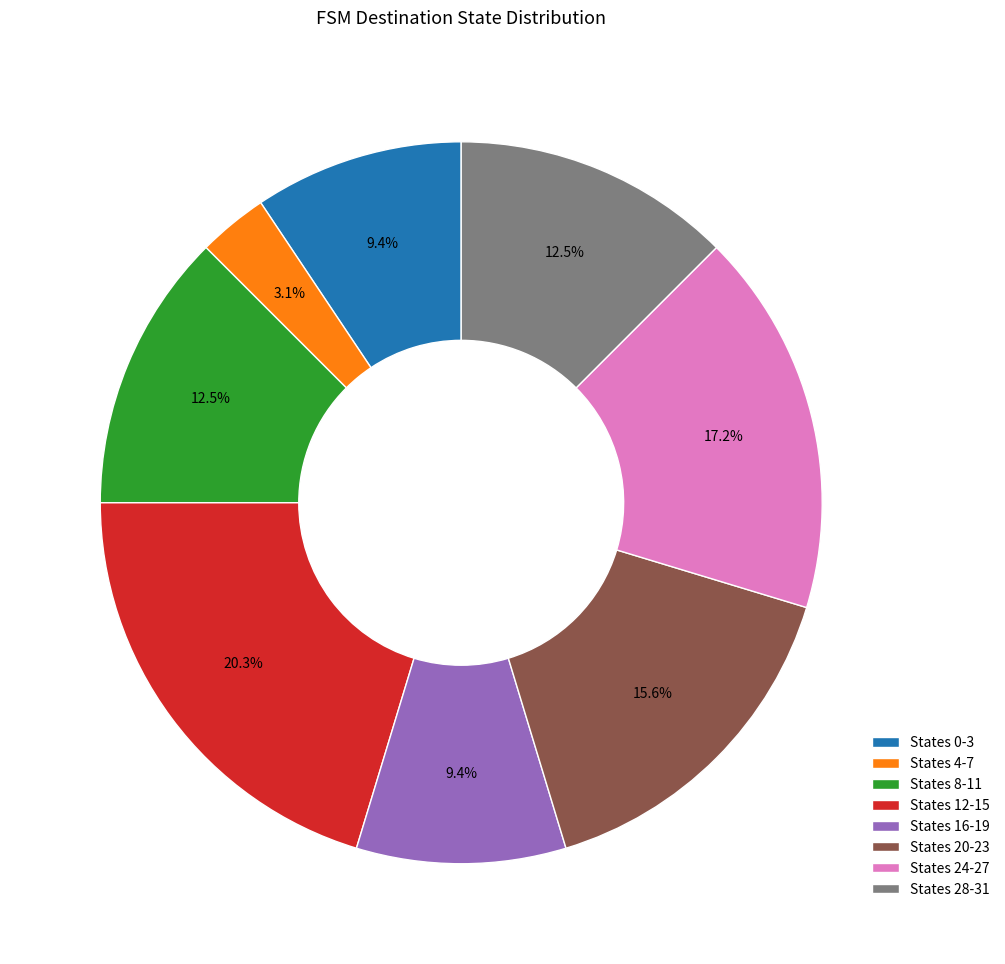

Which category has the biggest portion of the pie?

States 12-15